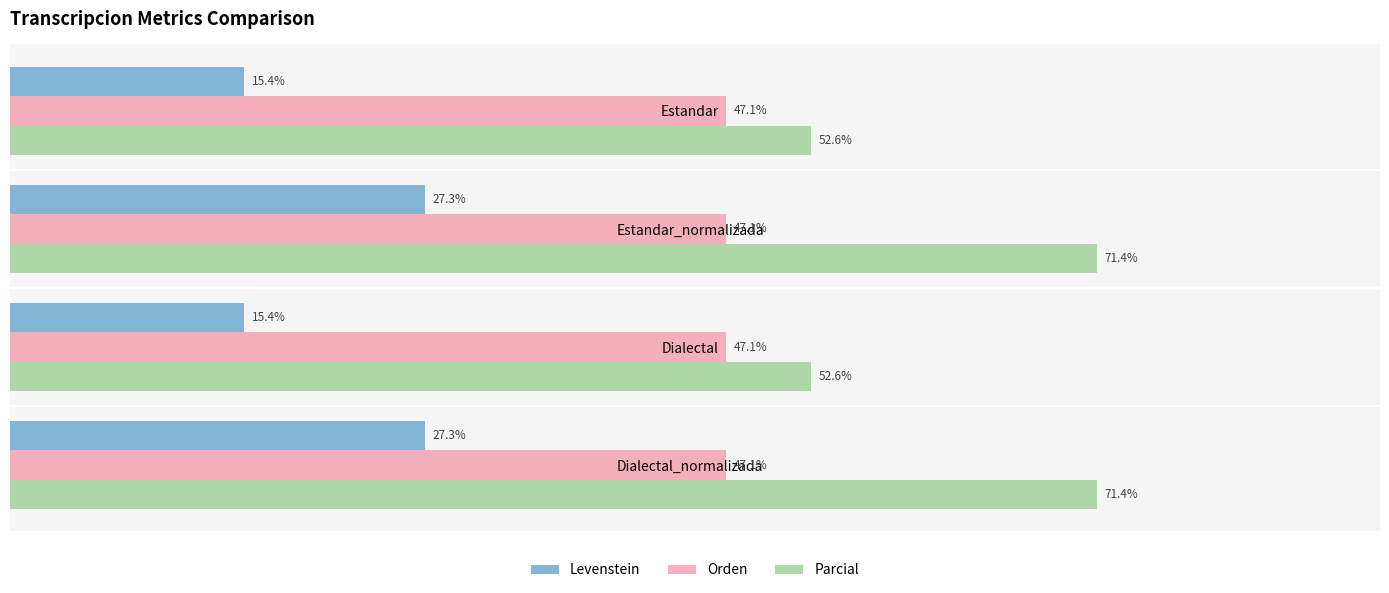

Which series changed the most between Estandar_normalizada and Dialectal?

Parcial